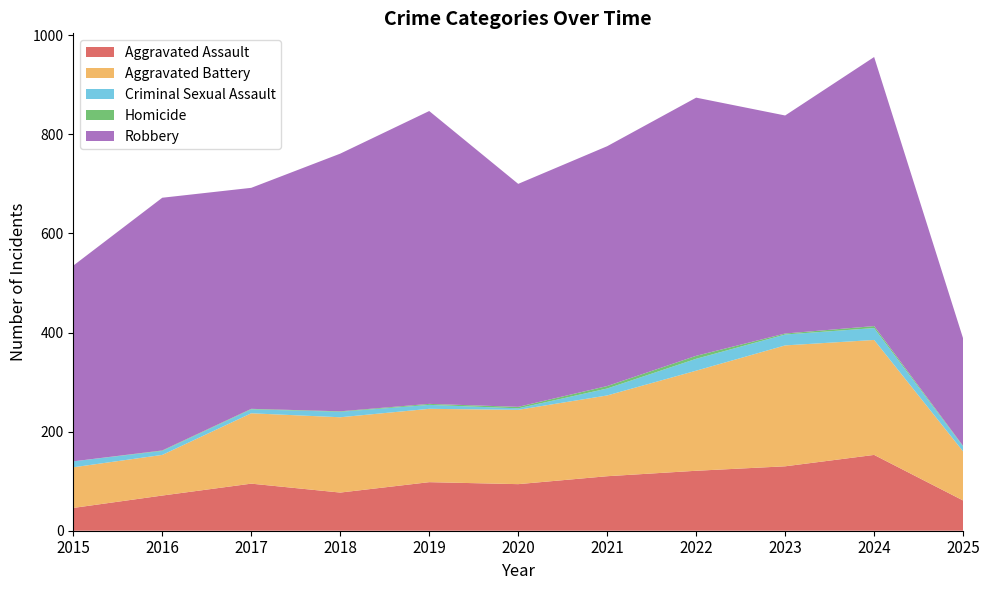

Reading right to left, transcribe all the data shown in this chart.

Aggravated Assault: 2025=61	2024=153	2023=130	2022=121	2021=110	2020=94	2019=98	2018=77	2017=95	2016=71	2015=46
Aggravated Battery: 2025=99	2024=232	2023=244	2022=202	2021=163	2020=150	2019=148	2018=152	2017=142	2016=82	2015=82
Criminal Sexual Assault: 2025=10	2024=24	2023=22	2022=24	2021=14	2020=3	2019=8	2018=11	2017=8	2016=8	2015=12
Homicide: 2025=1	2024=4	2023=2	2022=6	2021=5	2020=3	2019=2	2018=1	2017=1	2016=1	2015=0
Robbery: 2025=217	2024=543	2023=440	2022=521	2021=484	2020=450	2019=591	2018=520	2017=446	2016=510	2015=395